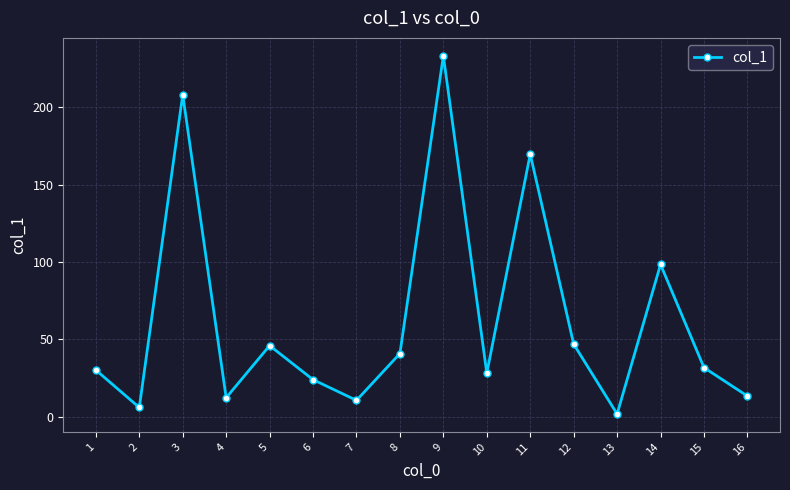

The value at 5 is 45.9. True or false?

True